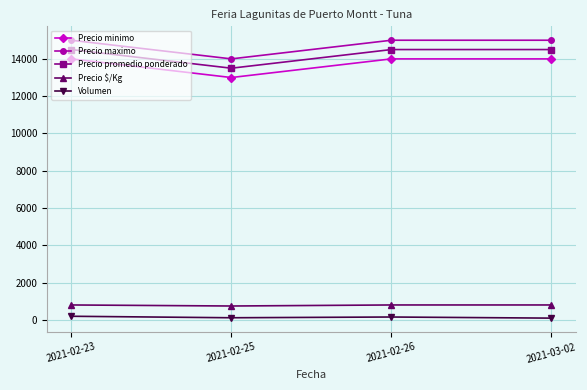

List the series in order of their peak value, lowest first.

Volumen, Precio $/Kg, Precio minimo, Precio promedio ponderado, Precio maximo